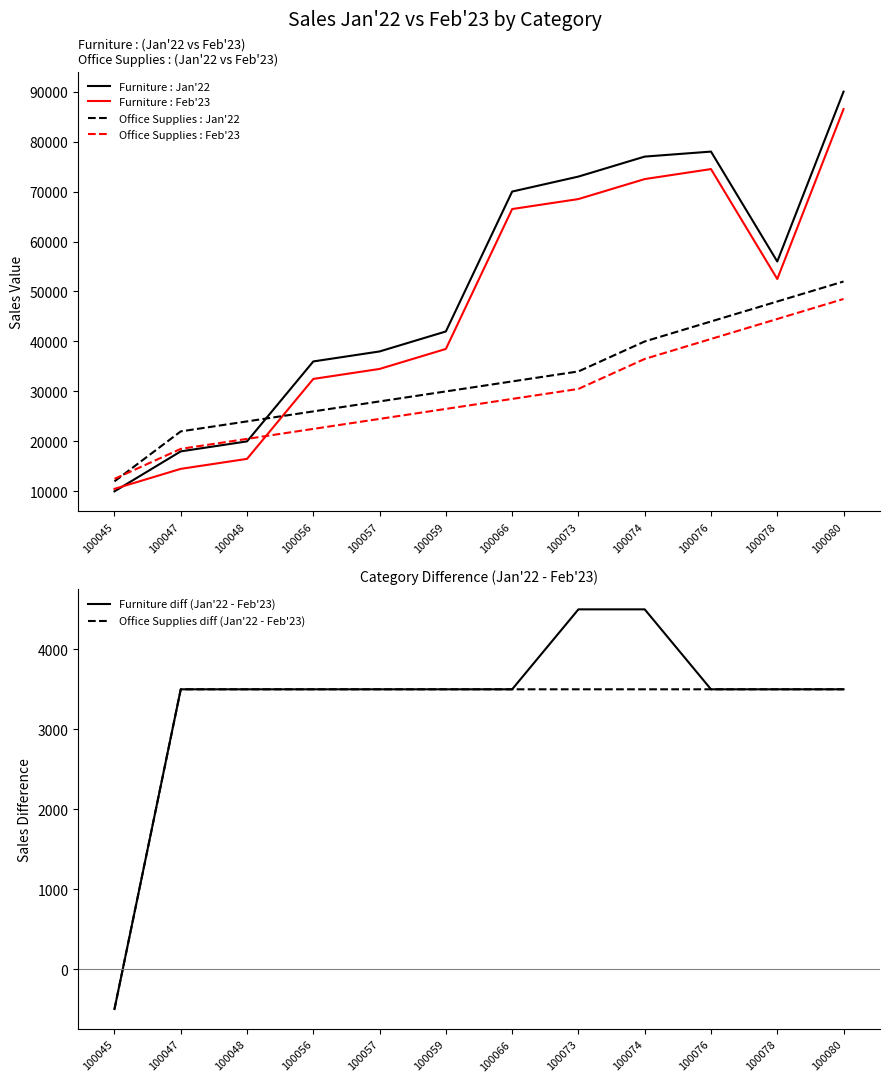

Is the value of Furniture : Feb'23 at 100056 greater than the value of Office Supplies : Jan'22 at 100056?

Yes